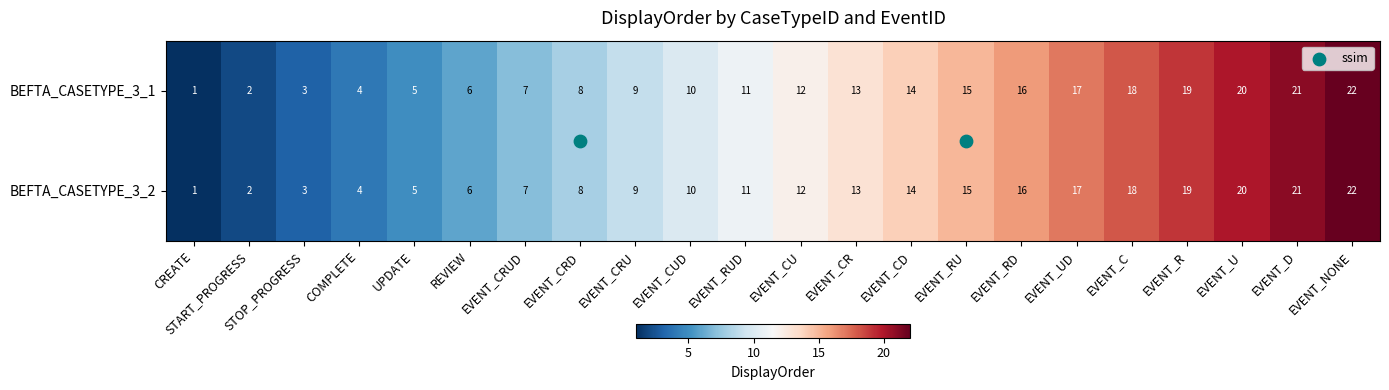

At which label does BEFTA_CASETYPE_3_2 reach its peak?

EVENT_NONE